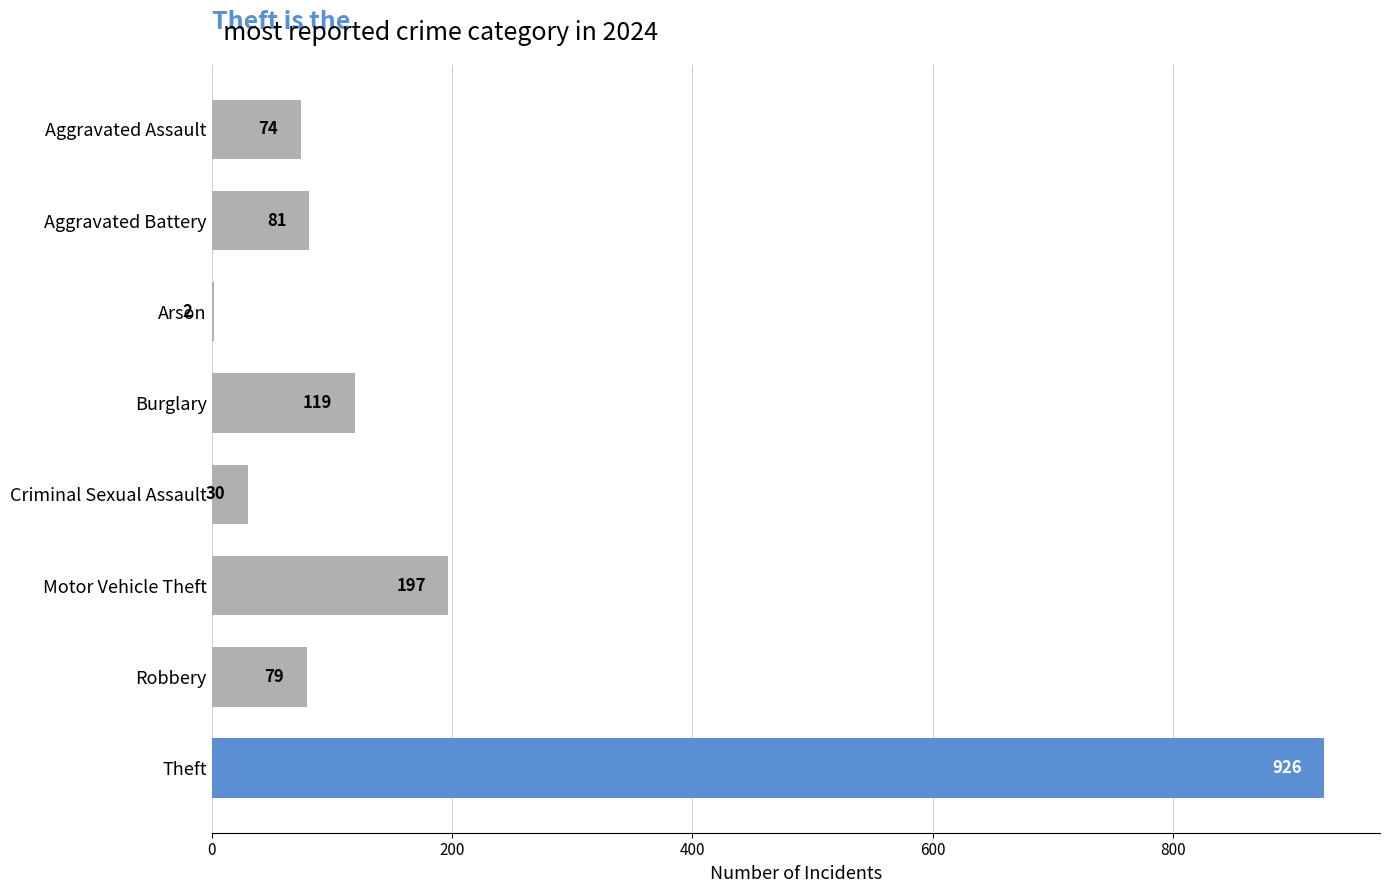

How many categories are shown in the chart?

8